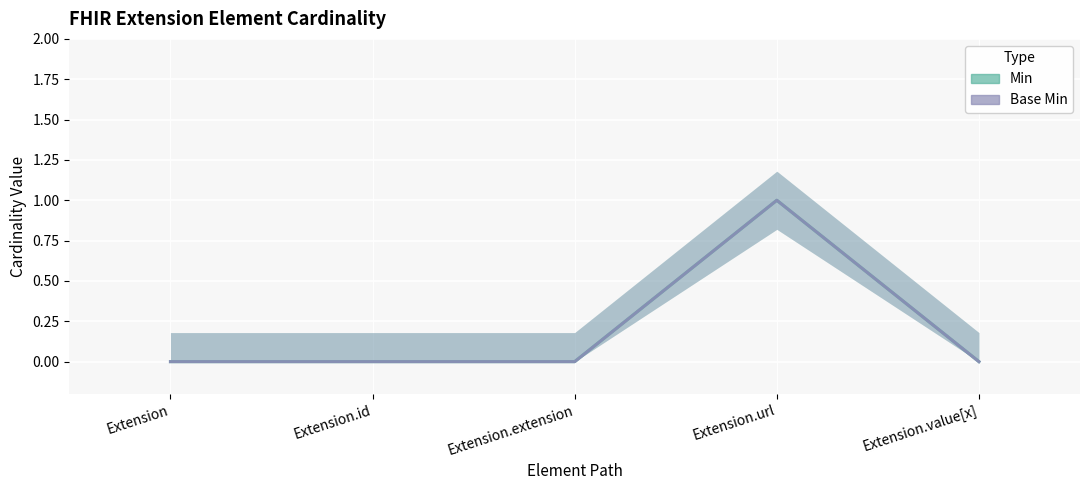

At how many categories does at least one series exceed 0?

1